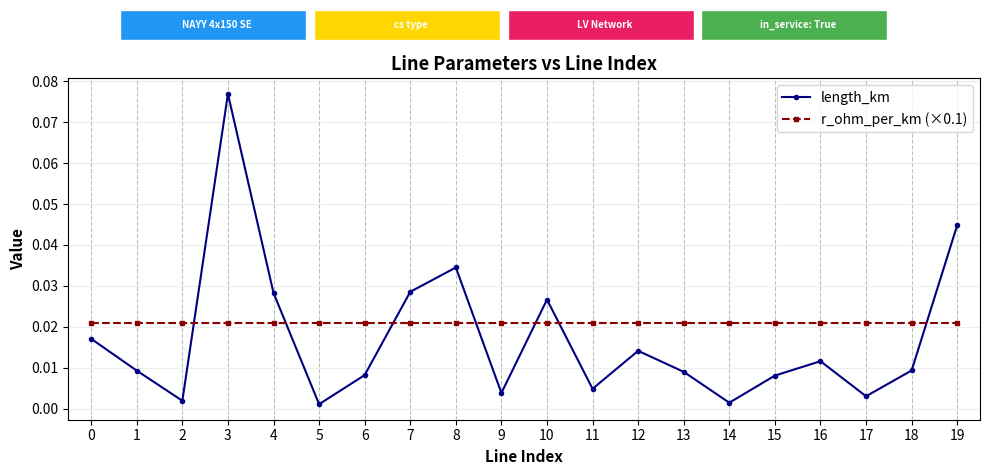

True or false: length_km and r_ohm_per_km (×0.1) intersect in this chart.

True